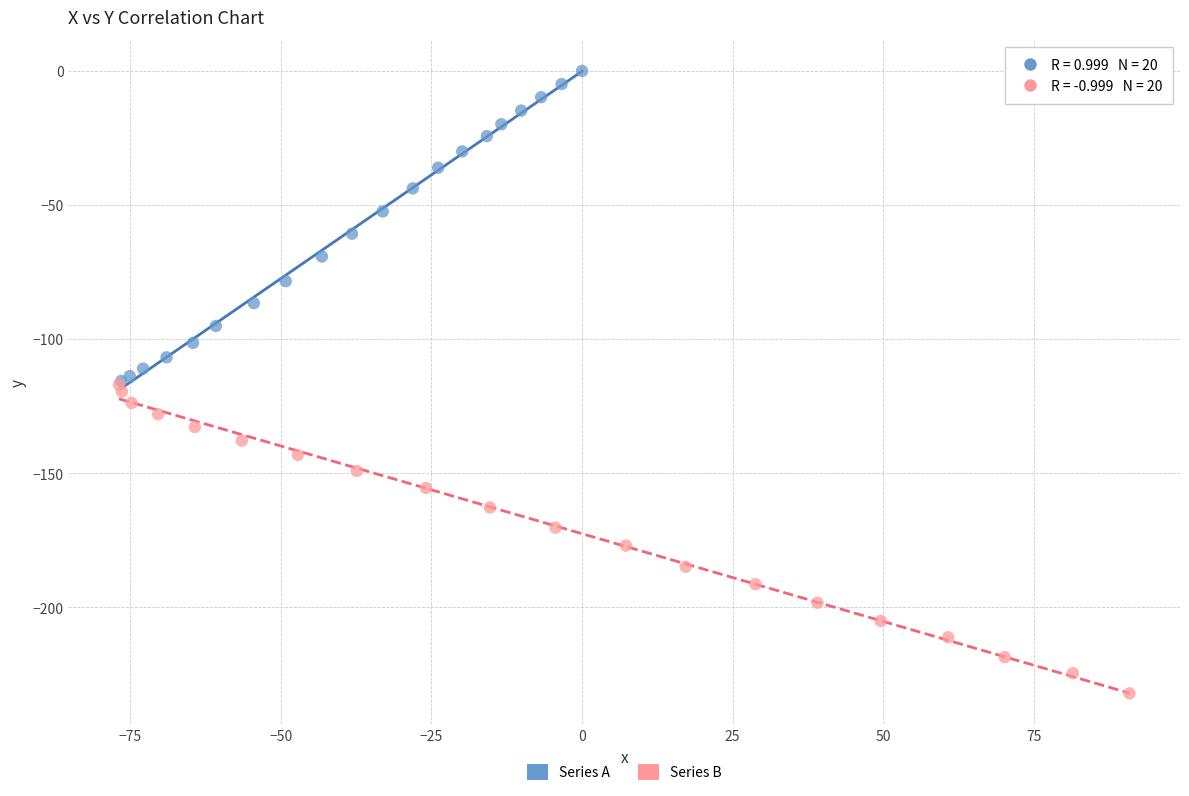

Which series reaches the minimum Y coordinate?

Series B